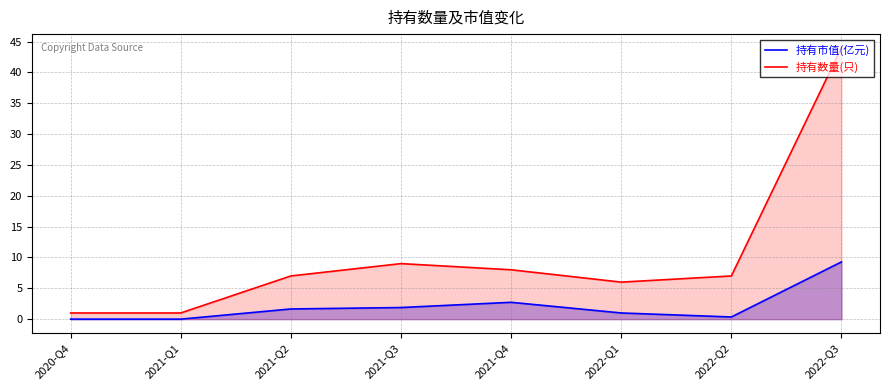

True or false: 持有市值(亿元) and 持有数量(只) intersect in this chart.

False